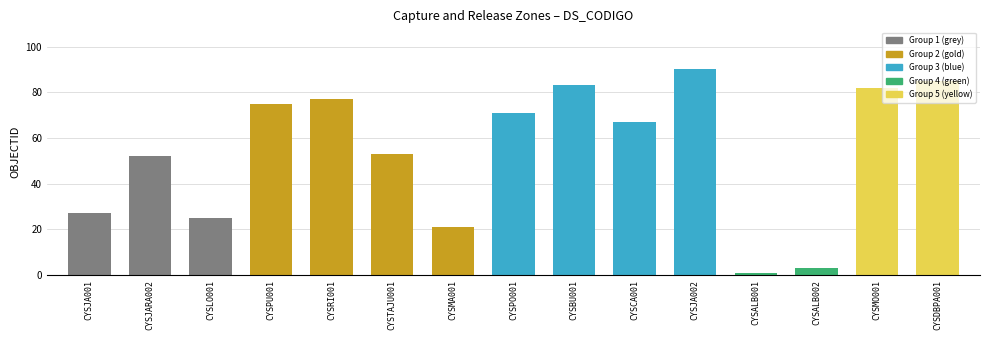

How many bars are there in total?

15